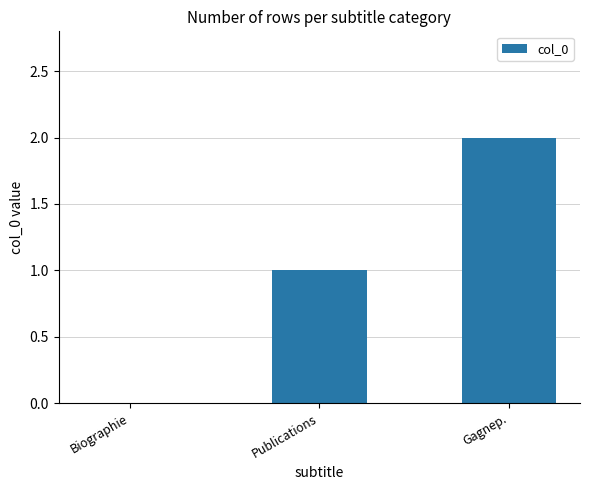

The value at Biographie is -1. True or false?

False